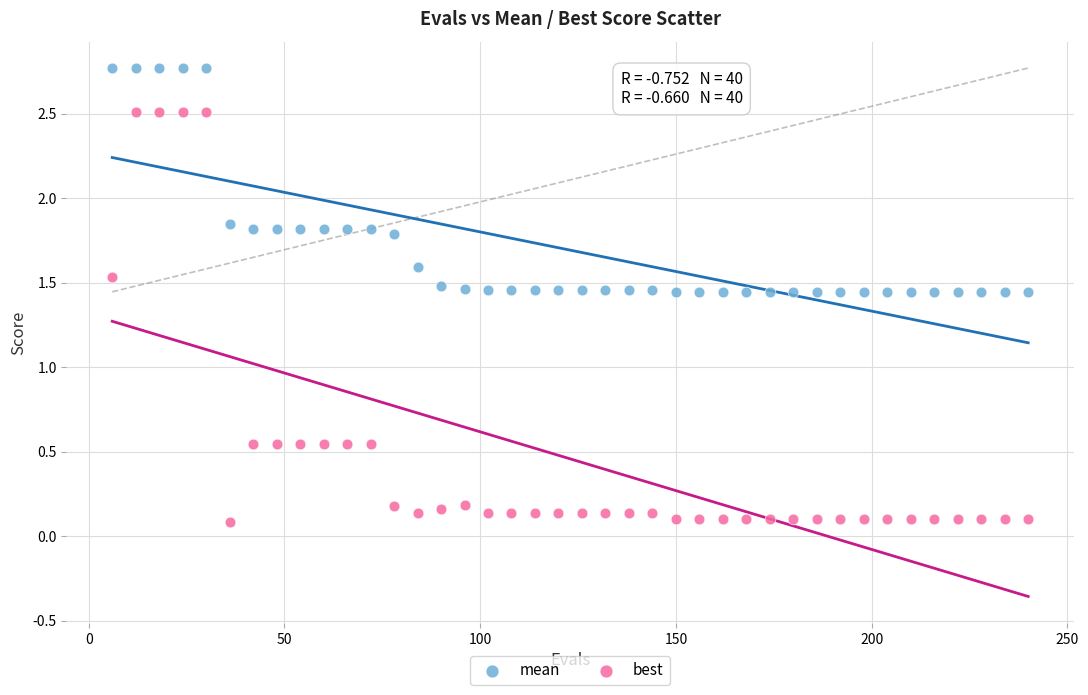

Across all data points, what is the range of Y values (max minus min)?

2.7